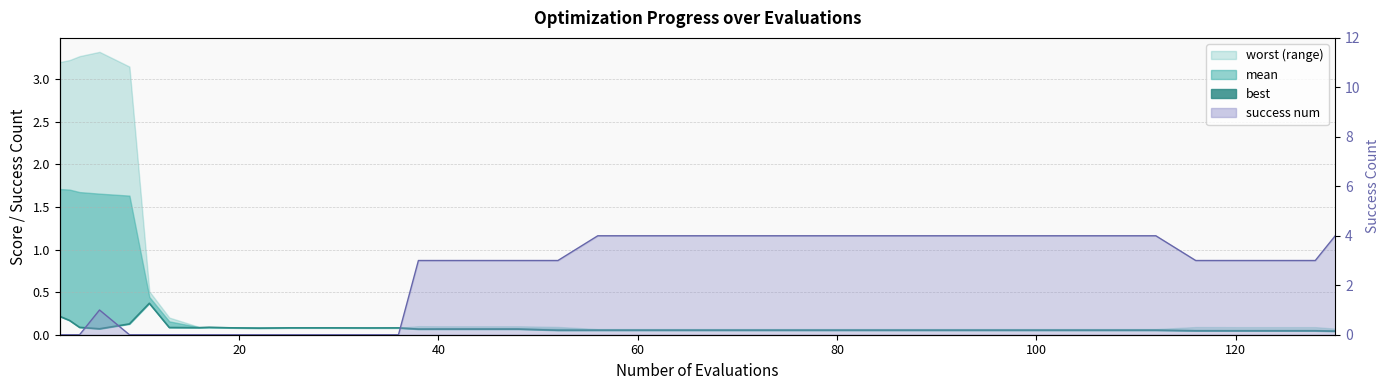

Reading left to right, extract all data points from this chart.

0.2	0.2	0.1	0.1	0.1	0.4	0.1	0.1	0.1	0.1	0.1	0.1	0.1	0.1	0.1	0.1	0.1	0.1	0.1	0.1	0.1	0.1	0.1	0.1	0.1	0.1	0.1	0.1	0.1	0.1	0.1	0.1	0.1	0.1	0.1	0.0	0.0	0.0	0.0	0.0